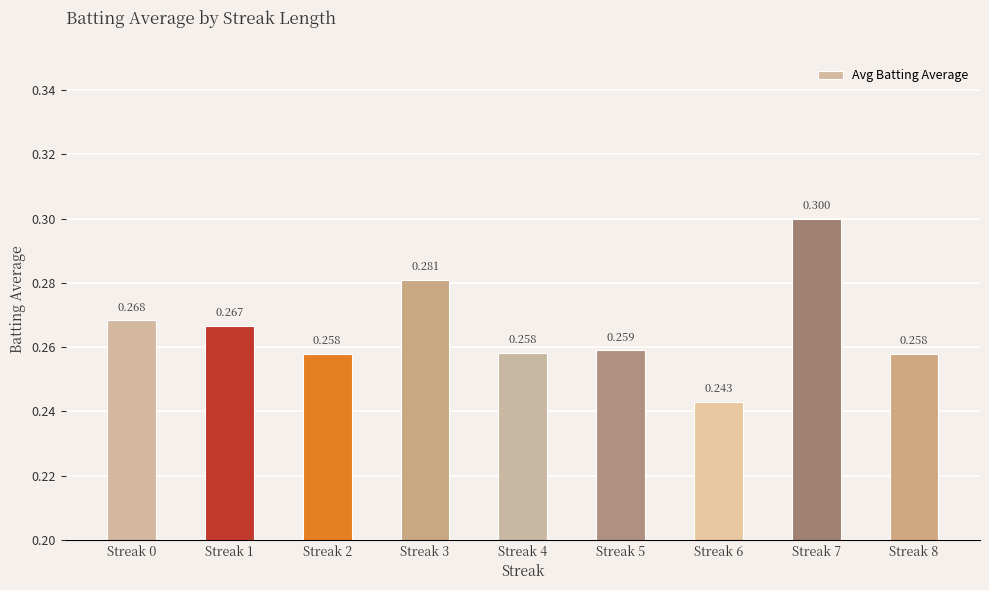

Rank the categories by value from lowest to highest.

Streak 6, Streak 2, Streak 8, Streak 4, Streak 5, Streak 1, Streak 0, Streak 3, Streak 7